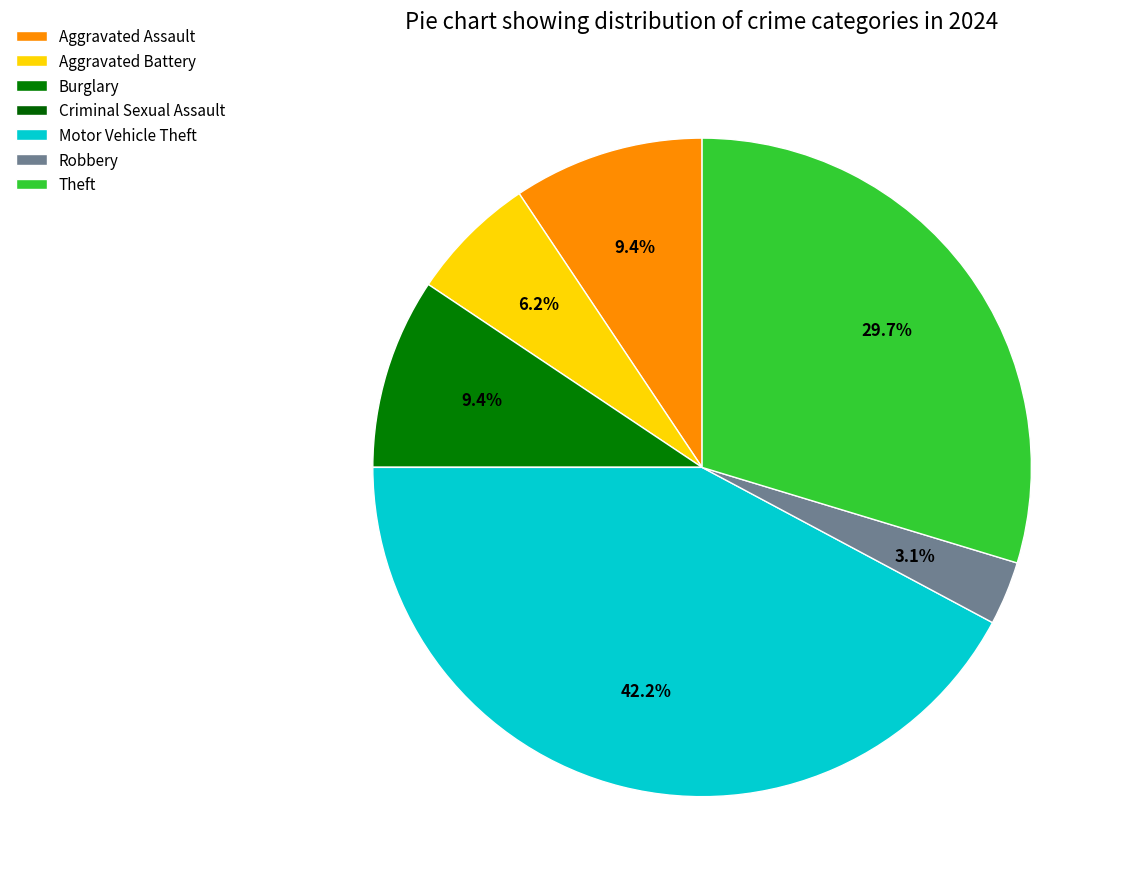

Count the number of slices in the pie.

7